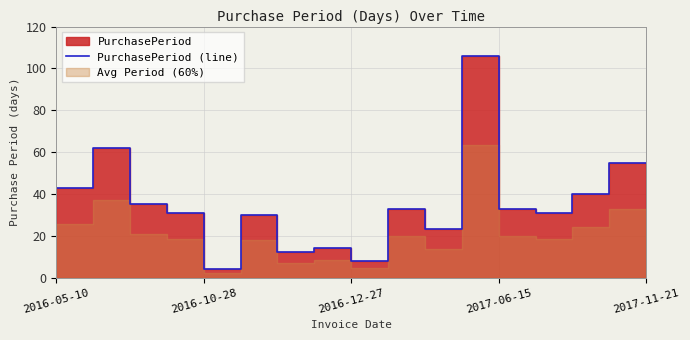

Rank the categories by value from lowest to highest.

5, 9, 7, 8, 11, 6, 2017-11-21, 14, 10, 13, 2017-06-15, 2016-05-10, 15, 2016-10-28, 16, 2016-12-27, 12